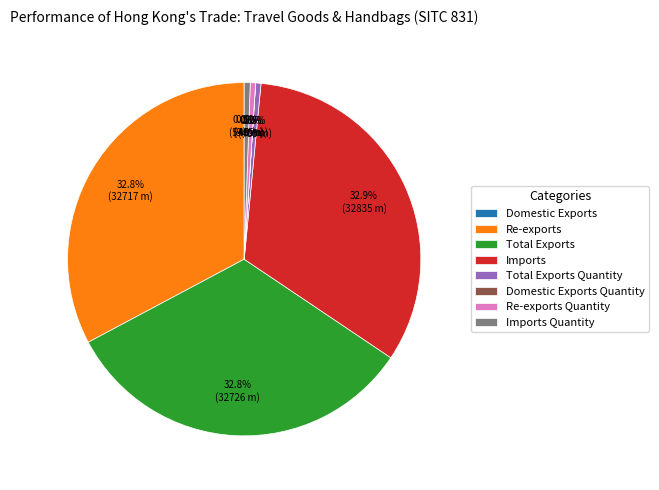

Is Imports Quantity the majority of the pie?

No